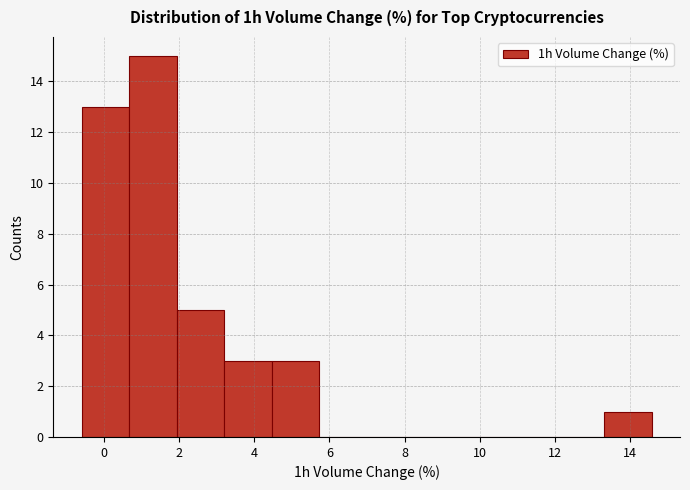

Reading left to right, transcribe this chart: for each bar, give the range it covers on the x-axis and its height. Neither the bar edges nor the heights are printed on the chart, so give them approximately, as read against the axes.

-0.6 to 0.6: 13
0.6 to 2.0: 15
2.0 to 3.2: 5
3.2 to 4.4: 3
4.4 to 5.8: 3
5.8 to 7.0: 0
7.0 to 8.2: 0
8.2 to 9.6: 0
9.6 to 10.8: 0
10.8 to 12.0: 0
12.0 to 13.4: 0
13.4 to 14.6: 1